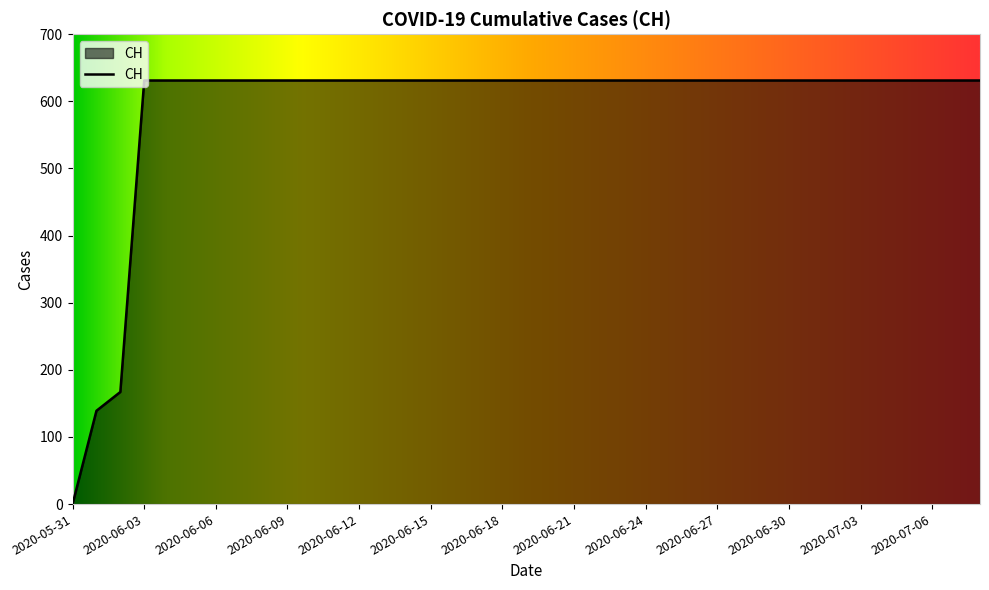

What is the greatest value displayed?

631